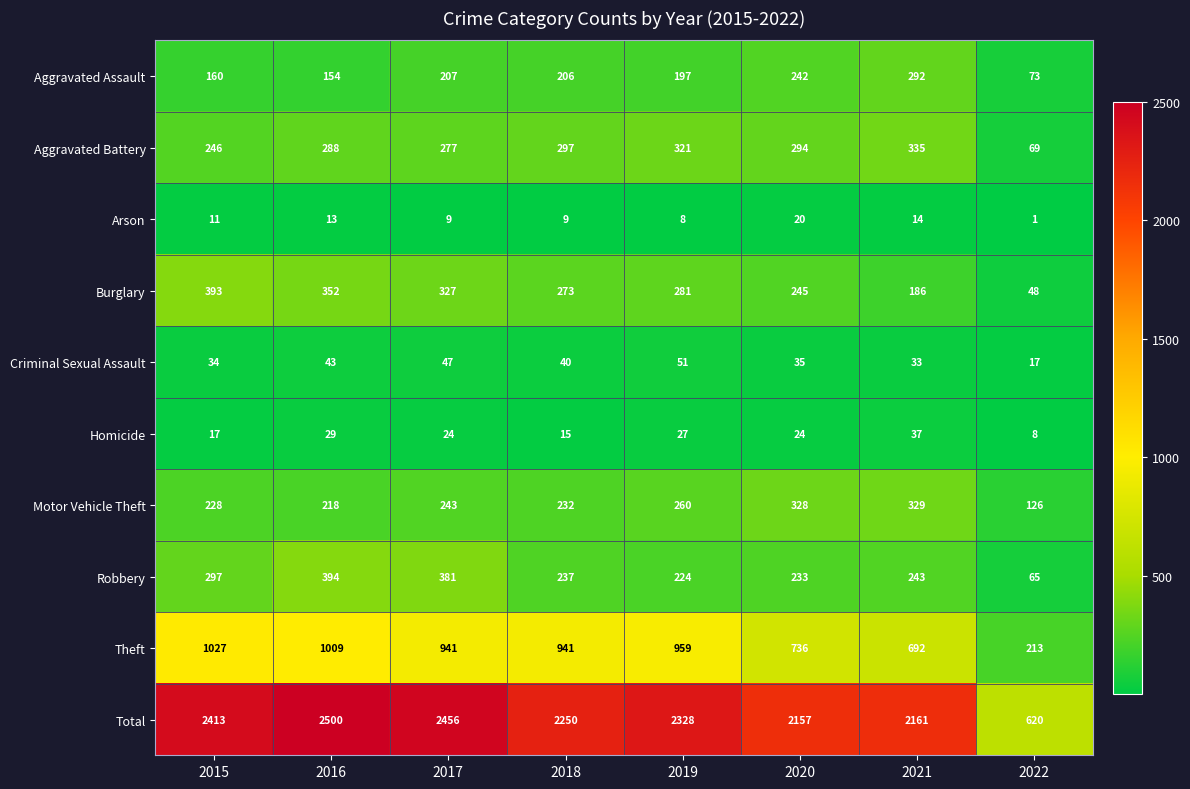

What is the smallest value displayed?

1